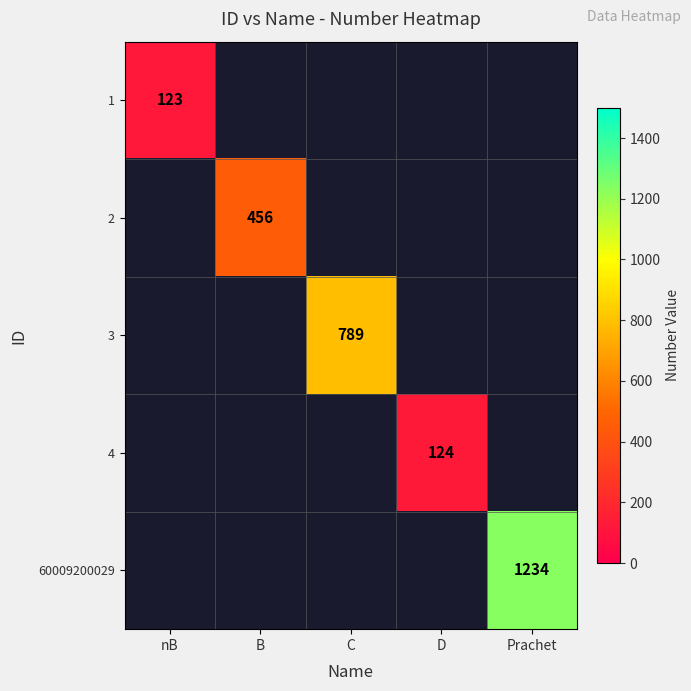

True or false: 3 has a value of 316 at C.

False